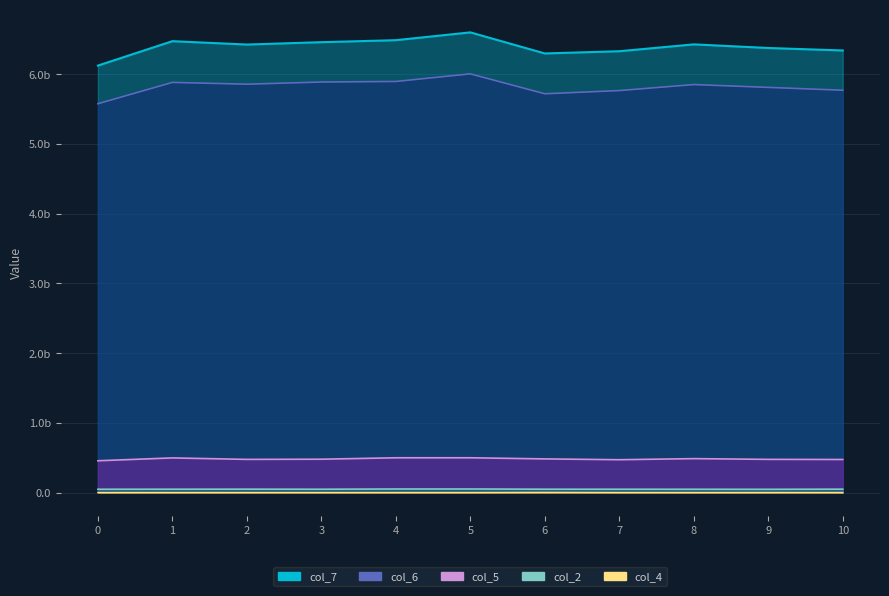

Rank the series by their maximum value, from lowest to highest.

col_4, col_2, col_5, col_6, col_7